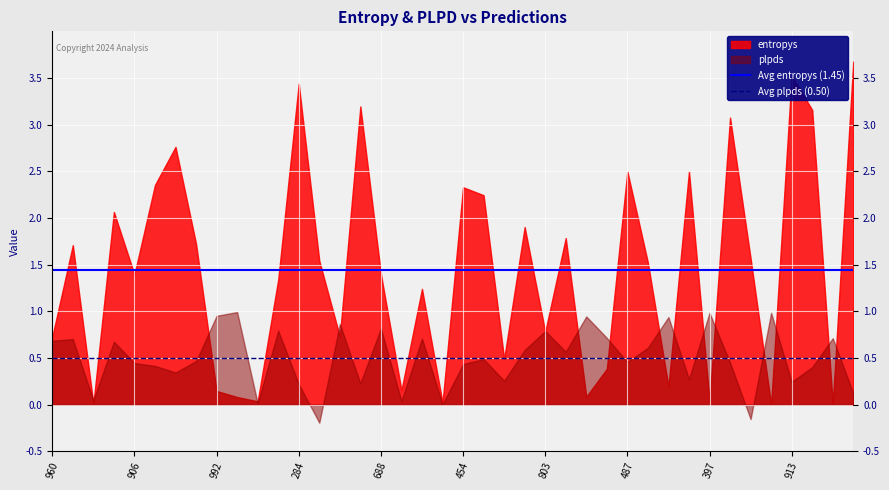

What is the maximum value shown in the chart?

3.7